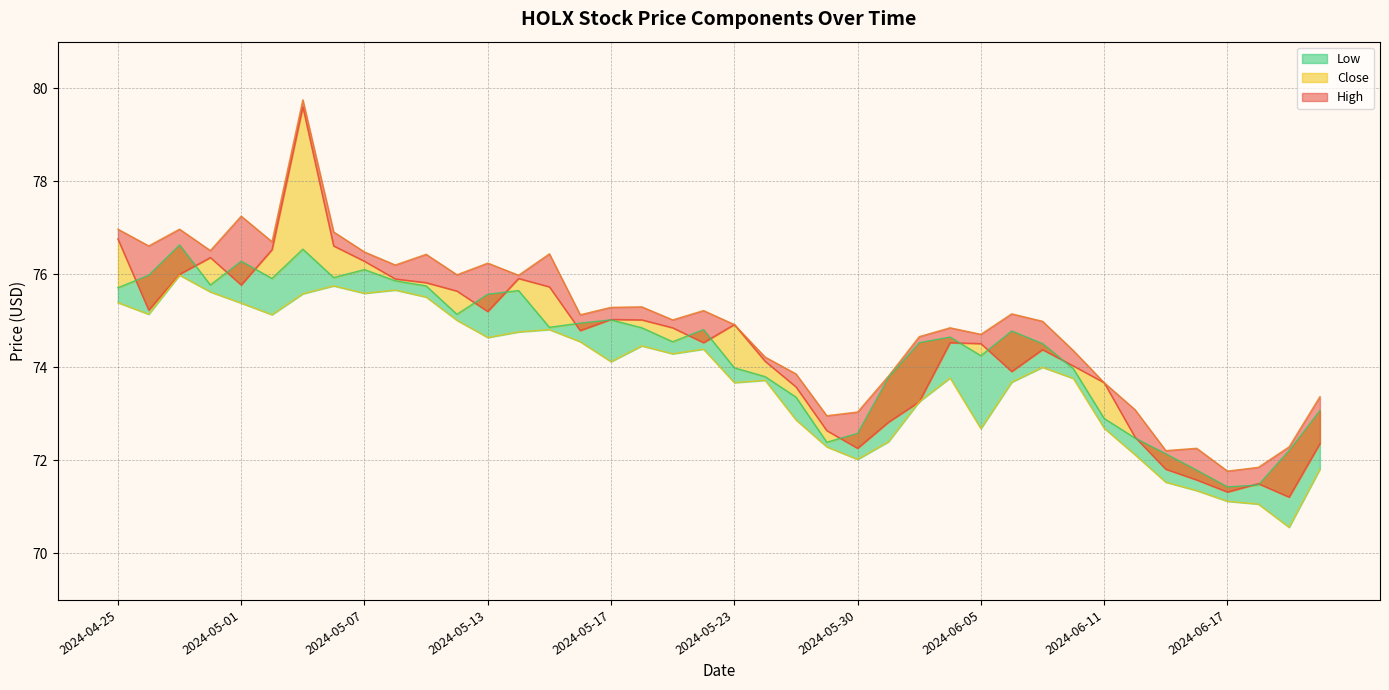

Reading left to right, transcribe all the data shown in this chart.

Open: 76.8	75.2	76.0	76.4	75.8	76.5	79.6	76.6	76.3	75.9	75.8	75.6	75.2	75.9	75.7	74.8	75.0	75.0	74.8	74.5	74.9	74.1	73.6	72.6	72.3	72.8	73.3	74.5	74.5	73.9	74.4	74.0	73.7	72.5	71.8	71.6	71.3	71.5	71.2	72.4
High: 77.0	76.6	77.0	76.5	77.2	76.7	79.8	76.9	76.5	76.2	76.4	76.0	76.2	76.0	76.4	75.1	75.3	75.3	75.0	75.2	74.9	74.2	73.9	73.0	73.0	73.8	74.7	74.8	74.7	75.2	75.0	74.4	73.7	73.1	72.2	72.3	71.8	71.8	72.3	73.4
Low: 75.4	75.1	76.0	75.6	75.4	75.1	75.6	75.8	75.6	75.7	75.5	75.0	74.6	74.8	74.8	74.5	74.1	74.5	74.3	74.4	73.7	73.7	72.9	72.3	72.0	72.4	73.3	73.8	72.7	73.7	74.0	73.8	72.7	72.1	71.5	71.3	71.1	71.1	70.6	71.8
Close: 75.7	76.0	76.6	75.8	76.3	75.9	76.5	75.9	76.1	75.9	75.8	75.1	75.6	75.7	74.9	75.0	75.0	74.8	74.5	74.8	74.0	73.8	73.4	72.4	72.6	73.8	74.5	74.7	74.2	74.8	74.5	74.0	72.9	72.5	72.1	71.8	71.4	71.5	72.2	73.1